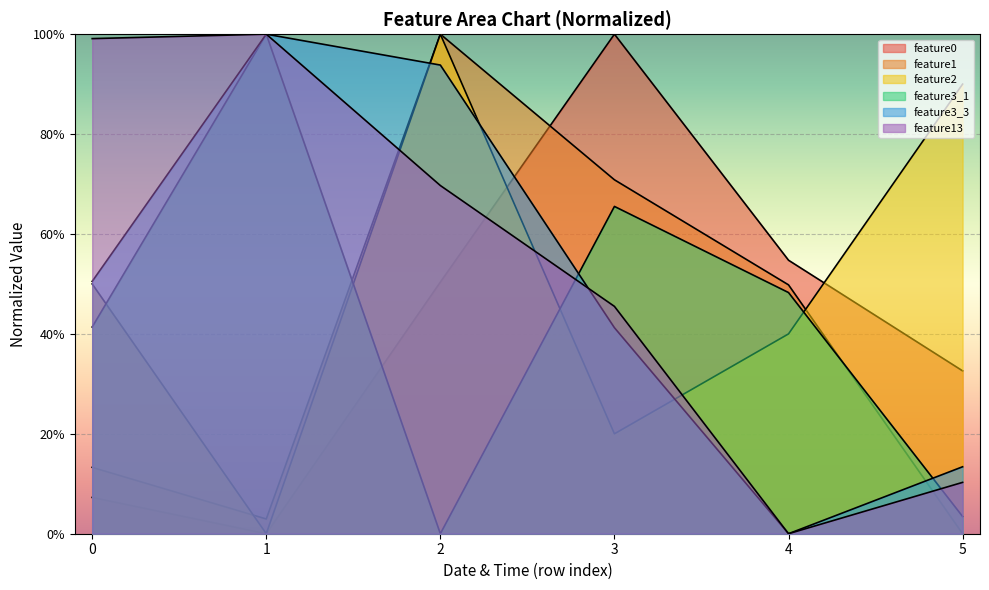

At how many categories does at least one series exceed 99?

4